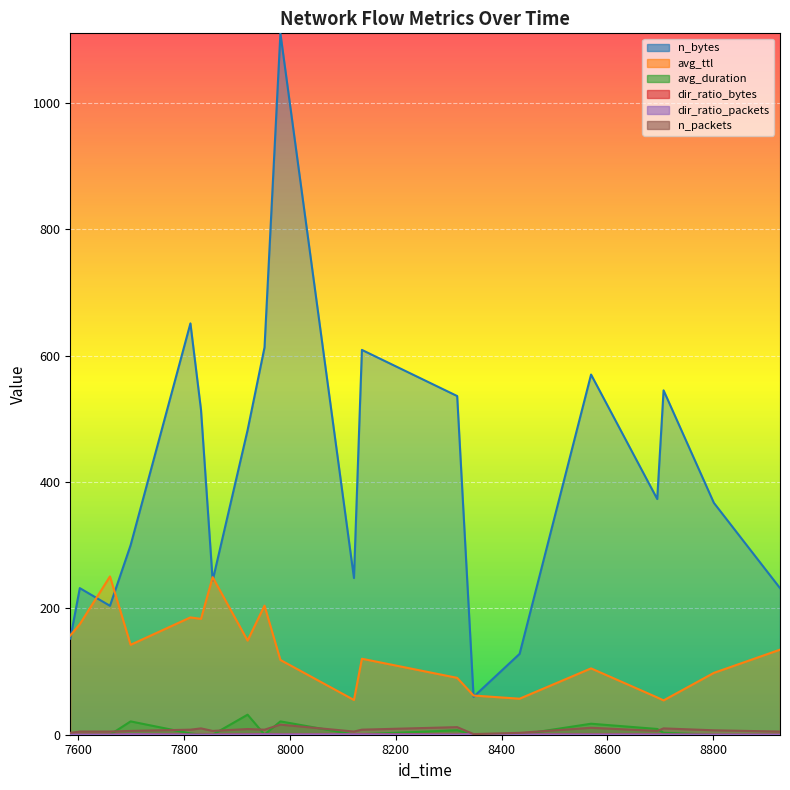

Read the avg_ttl value at 7585.

157.0